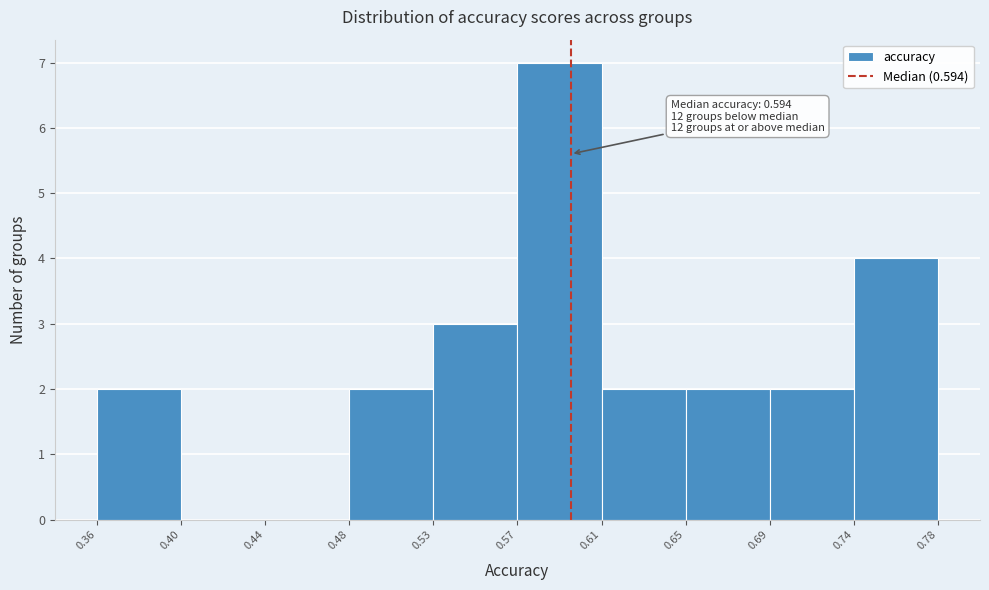

Which range on the x-axis has the tallest bar?

0.57 to 0.61